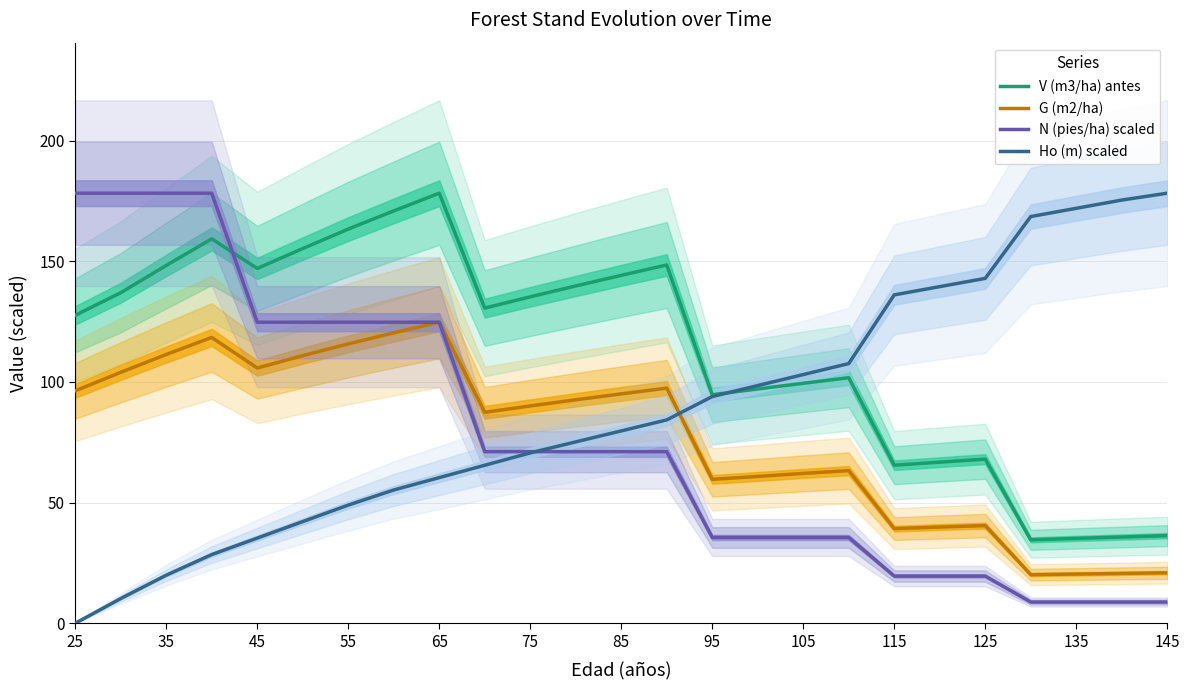

True or false: V (m3/ha) antes has a value of 83.6 at 75.

False